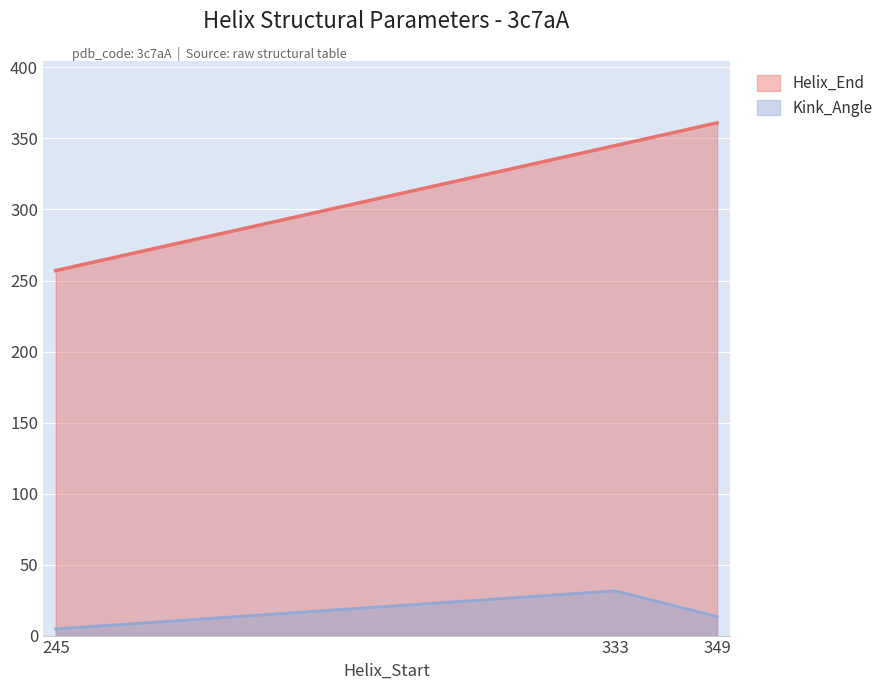

What is the sum of the Kink_Angle values at 333 and 245?

36.2